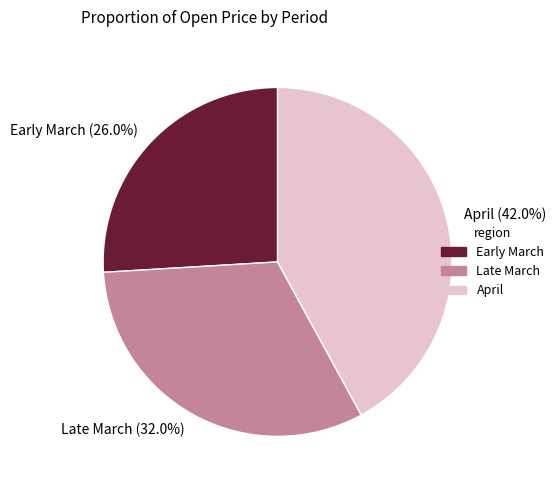

Between Late March and April, which is larger?

April